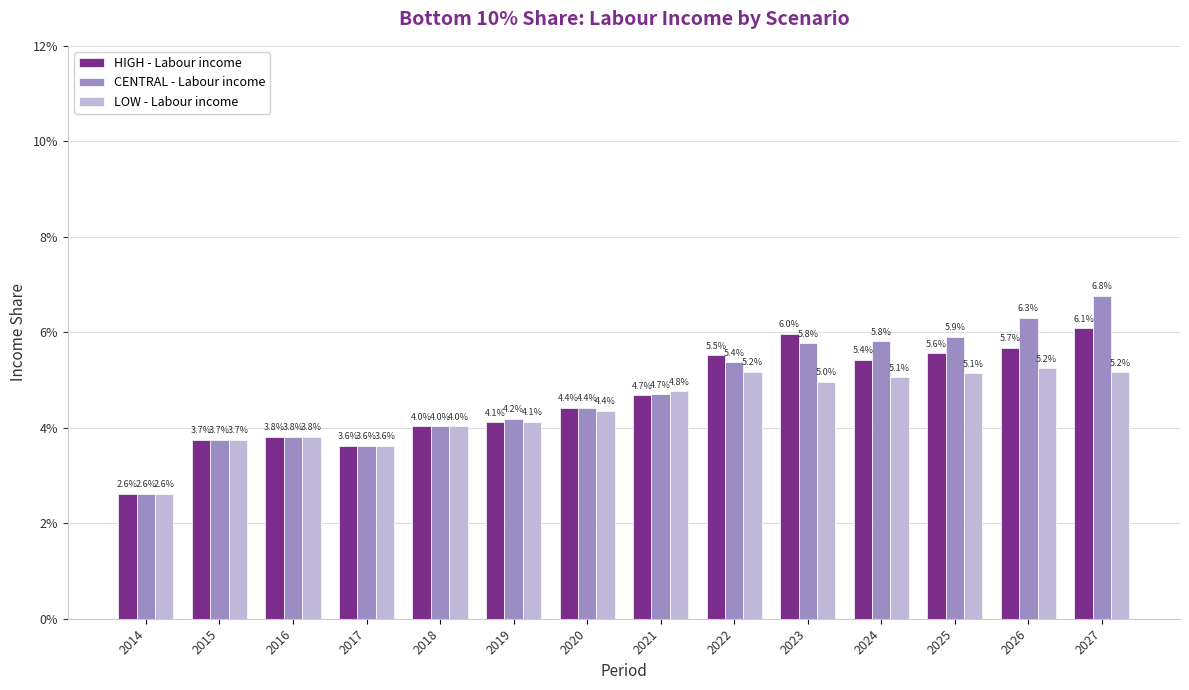

Is it true that HIGH - Labour income equals 0.1 at 2022?

True